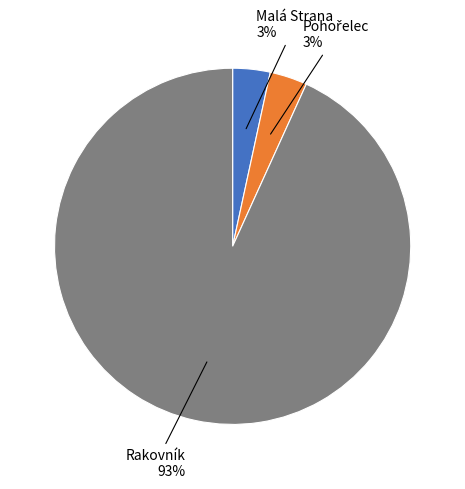

Is it true that Rakovník is 93% of the pie?

True